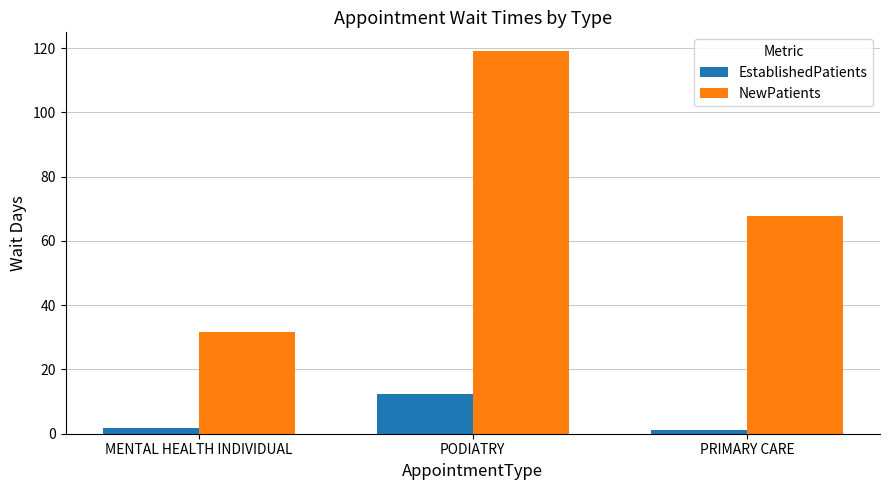

Which series changed the most between MENTAL HEALTH INDIVIDUAL and PRIMARY CARE?

NewPatients